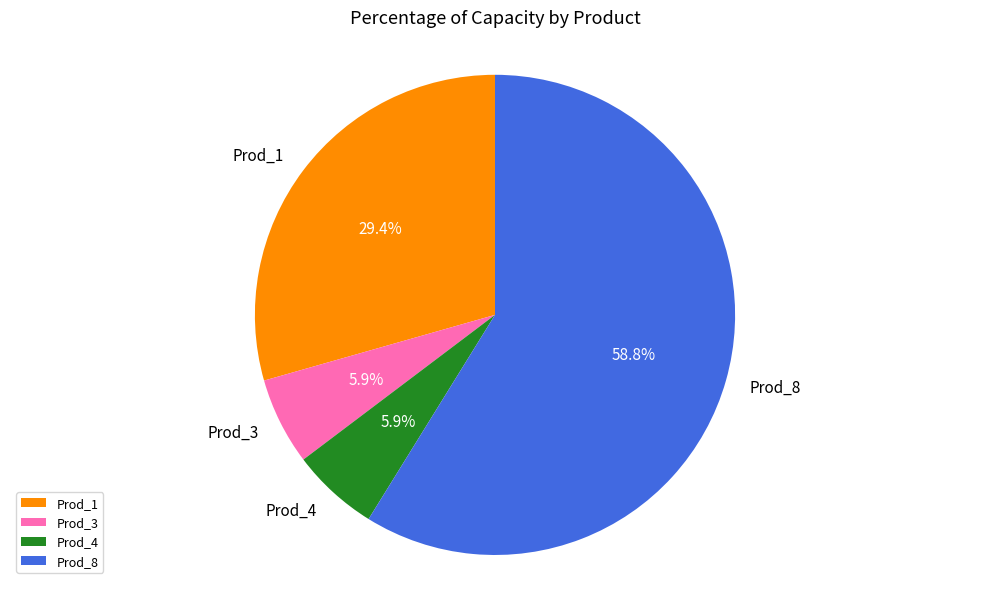

What percentage is the Prod_3 slice, to the nearest percent?

6%